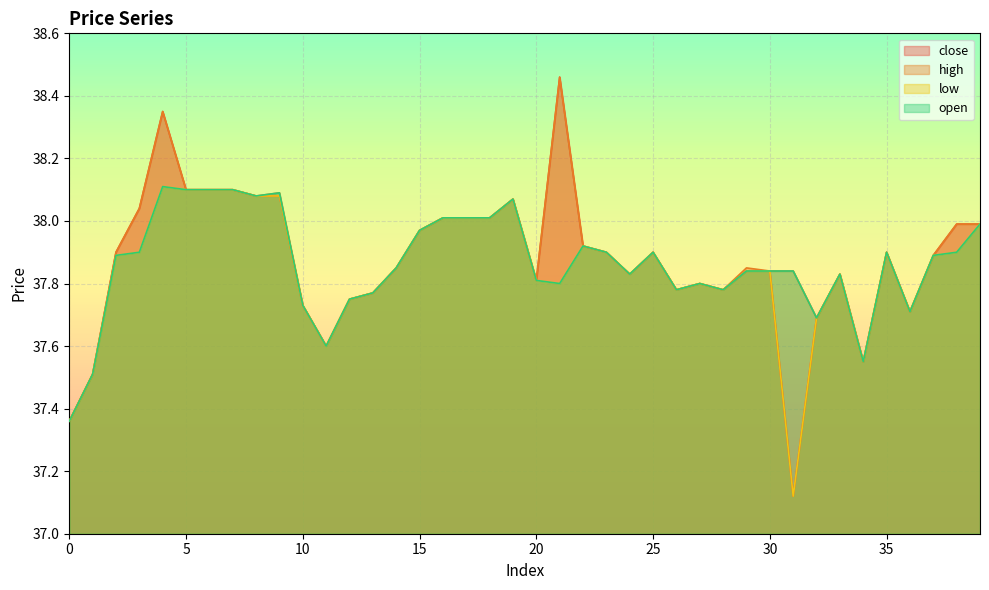

True or false: low and close cross at least once.

False